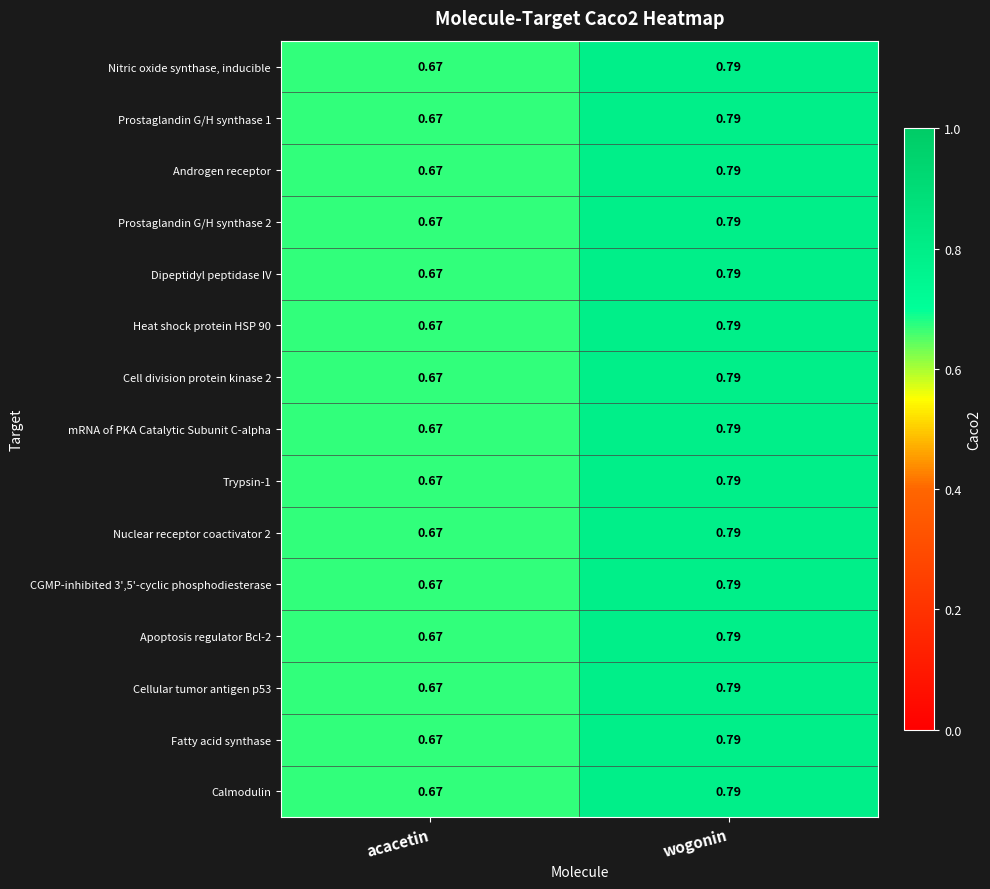

Rank the categories by Nuclear receptor coactivator 2 value from highest to lowest.

wogonin, acacetin